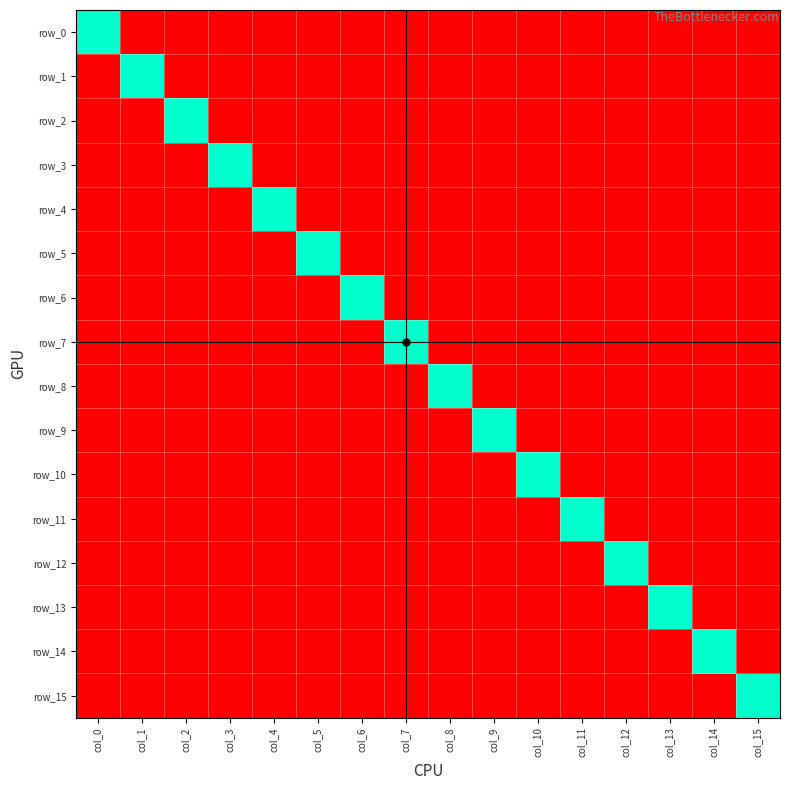

Reading left to right, what are all the values shown in this chart?

row_0: col_0=1	col_1=0	col_2=0	col_3=0	col_4=0	col_5=0	col_6=0	col_7=0	col_8=0	col_9=0	col_10=0	col_11=0	col_12=0	col_13=0	col_14=0	col_15=0
row_1: col_0=0	col_1=1	col_2=0	col_3=0	col_4=0	col_5=0	col_6=0	col_7=0	col_8=0	col_9=0	col_10=0	col_11=0	col_12=0	col_13=0	col_14=0	col_15=0
row_2: col_0=0	col_1=0	col_2=1	col_3=0	col_4=0	col_5=0	col_6=0	col_7=0	col_8=0	col_9=0	col_10=0	col_11=0	col_12=0	col_13=0	col_14=0	col_15=0
row_3: col_0=0	col_1=0	col_2=0	col_3=1	col_4=0	col_5=0	col_6=0	col_7=0	col_8=0	col_9=0	col_10=0	col_11=0	col_12=0	col_13=0	col_14=0	col_15=0
row_4: col_0=0	col_1=0	col_2=0	col_3=0	col_4=1	col_5=0	col_6=0	col_7=0	col_8=0	col_9=0	col_10=0	col_11=0	col_12=0	col_13=0	col_14=0	col_15=0
row_5: col_0=0	col_1=0	col_2=0	col_3=0	col_4=0	col_5=1	col_6=0	col_7=0	col_8=0	col_9=0	col_10=0	col_11=0	col_12=0	col_13=0	col_14=0	col_15=0
row_6: col_0=0	col_1=0	col_2=0	col_3=0	col_4=0	col_5=0	col_6=1	col_7=0	col_8=0	col_9=0	col_10=0	col_11=0	col_12=0	col_13=0	col_14=0	col_15=0
row_7: col_0=0	col_1=0	col_2=0	col_3=0	col_4=0	col_5=0	col_6=0	col_7=1	col_8=0	col_9=0	col_10=0	col_11=0	col_12=0	col_13=0	col_14=0	col_15=0
row_8: col_0=0	col_1=0	col_2=0	col_3=0	col_4=0	col_5=0	col_6=0	col_7=0	col_8=1	col_9=0	col_10=0	col_11=0	col_12=0	col_13=0	col_14=0	col_15=0
row_9: col_0=0	col_1=0	col_2=0	col_3=0	col_4=0	col_5=0	col_6=0	col_7=0	col_8=0	col_9=1	col_10=0	col_11=0	col_12=0	col_13=0	col_14=0	col_15=0
row_10: col_0=0	col_1=0	col_2=0	col_3=0	col_4=0	col_5=0	col_6=0	col_7=0	col_8=0	col_9=0	col_10=1	col_11=0	col_12=0	col_13=0	col_14=0	col_15=0
row_11: col_0=0	col_1=0	col_2=0	col_3=0	col_4=0	col_5=0	col_6=0	col_7=0	col_8=0	col_9=0	col_10=0	col_11=1	col_12=0	col_13=0	col_14=0	col_15=0
row_12: col_0=0	col_1=0	col_2=0	col_3=0	col_4=0	col_5=0	col_6=0	col_7=0	col_8=0	col_9=0	col_10=0	col_11=0	col_12=1	col_13=0	col_14=0	col_15=0
row_13: col_0=0	col_1=0	col_2=0	col_3=0	col_4=0	col_5=0	col_6=0	col_7=0	col_8=0	col_9=0	col_10=0	col_11=0	col_12=0	col_13=1	col_14=0	col_15=0
row_14: col_0=0	col_1=0	col_2=0	col_3=0	col_4=0	col_5=0	col_6=0	col_7=0	col_8=0	col_9=0	col_10=0	col_11=0	col_12=0	col_13=0	col_14=1	col_15=0
row_15: col_0=0	col_1=0	col_2=0	col_3=0	col_4=0	col_5=0	col_6=0	col_7=0	col_8=0	col_9=0	col_10=0	col_11=0	col_12=0	col_13=0	col_14=0	col_15=1